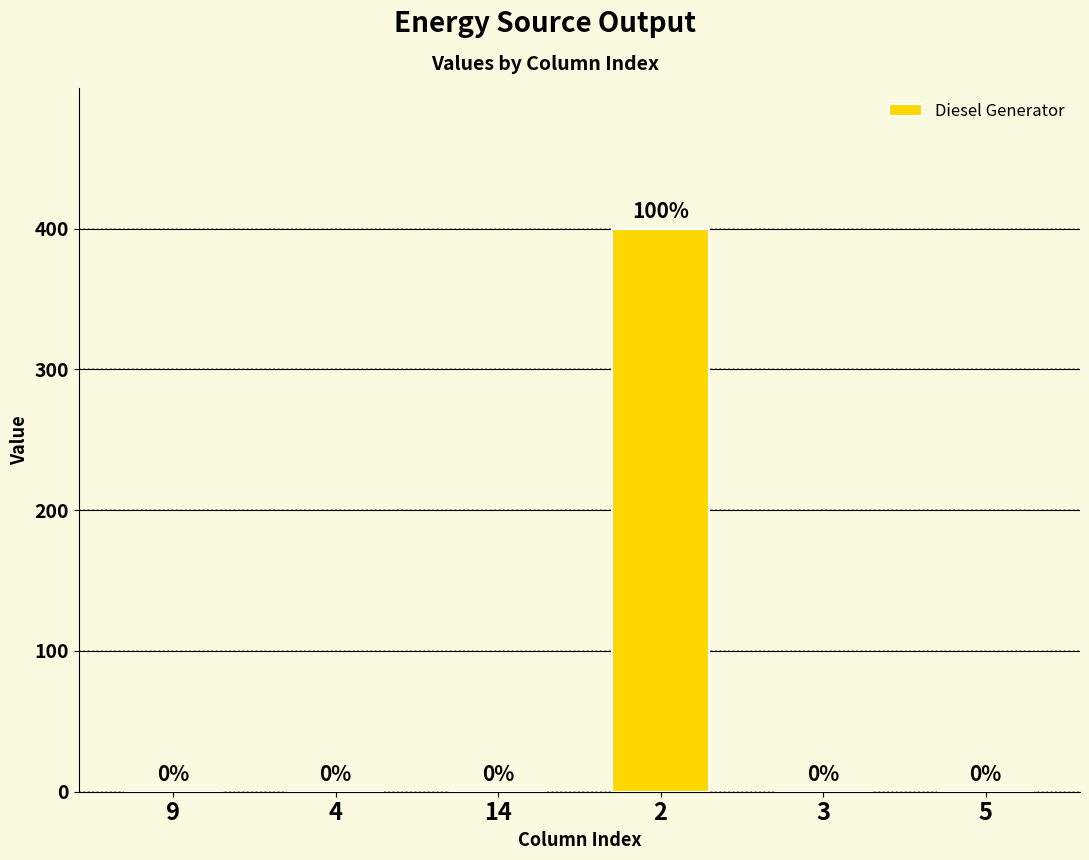

What is the greatest value displayed?

400